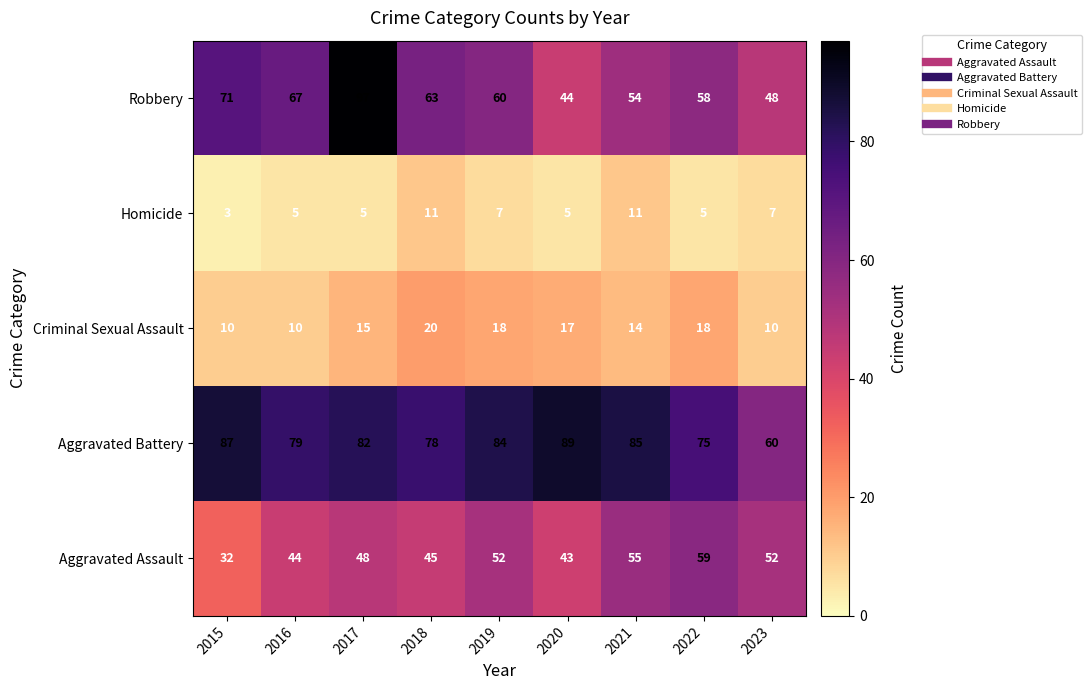

What is the difference between the maximum and minimum values in the Homicide series?

8